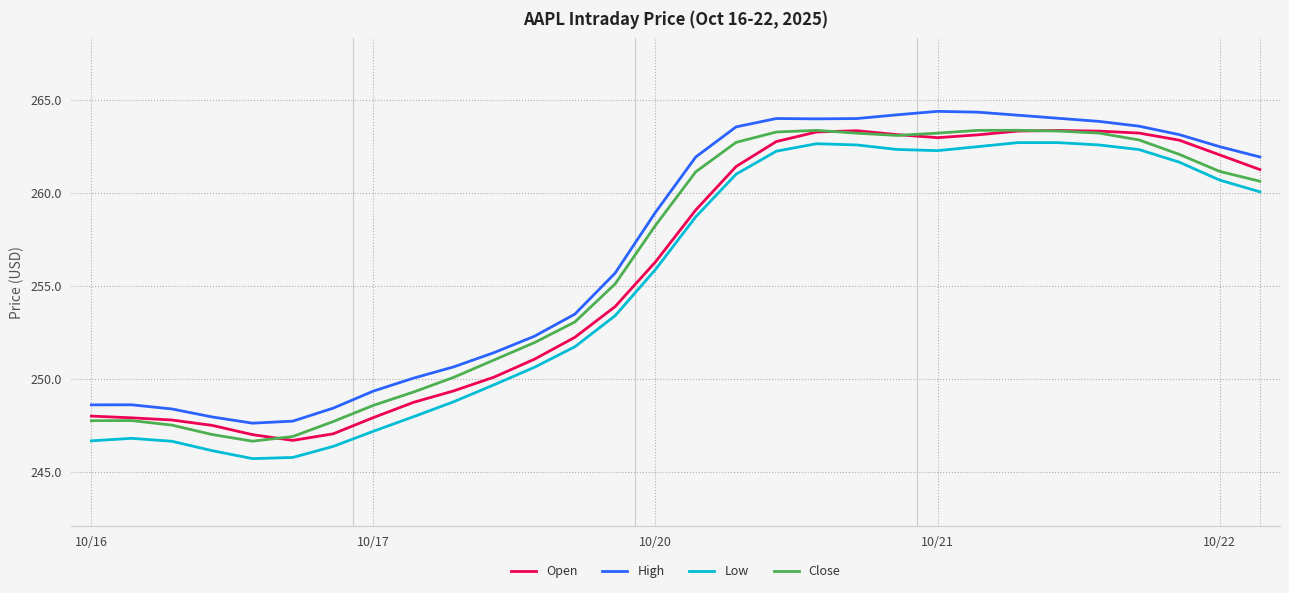

Does the chart have visible grid lines?

Yes